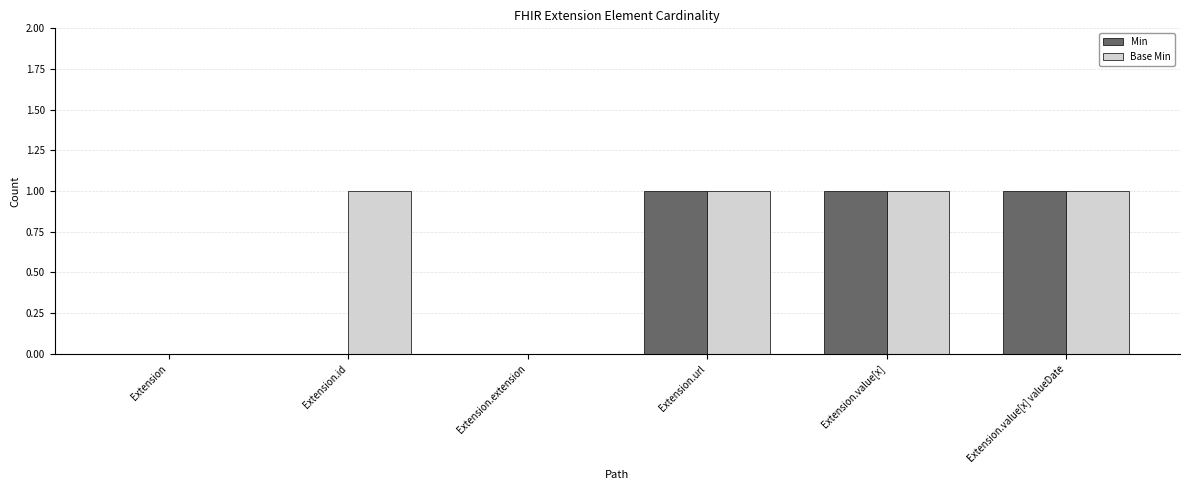

Is it true that Min equals 1 at Extension?

False